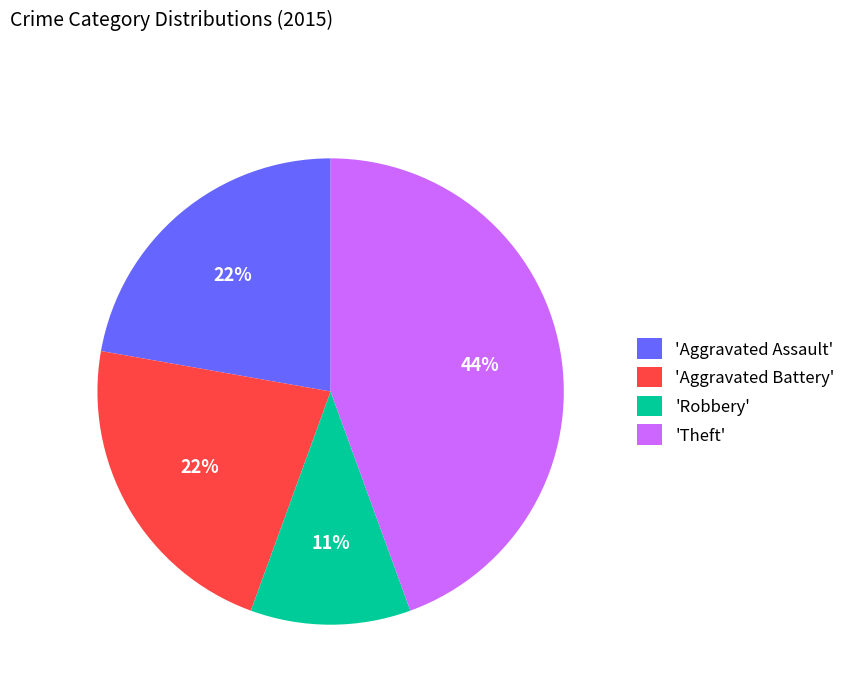

Approximately how many times larger is the value at 'Robbery' compared to 'Aggravated Assault'?

0.5